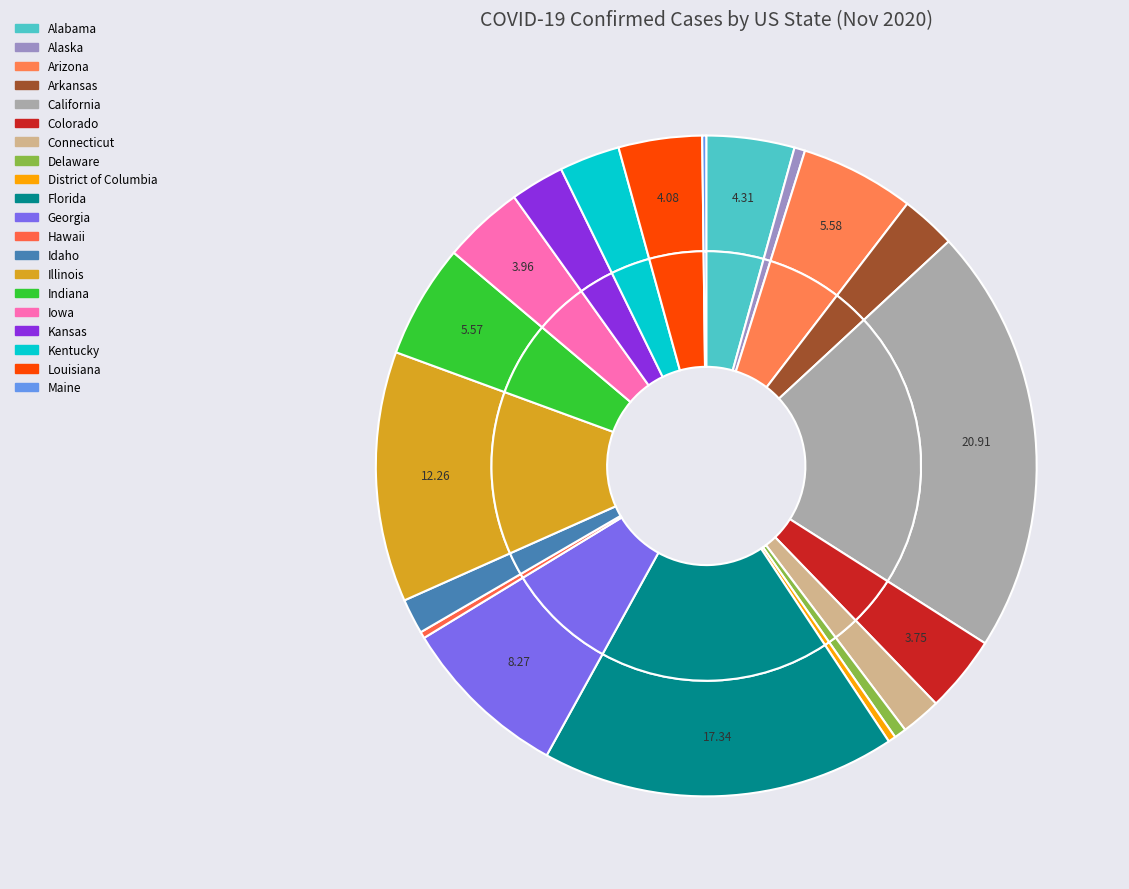

What is the largest slice in the pie chart?

California